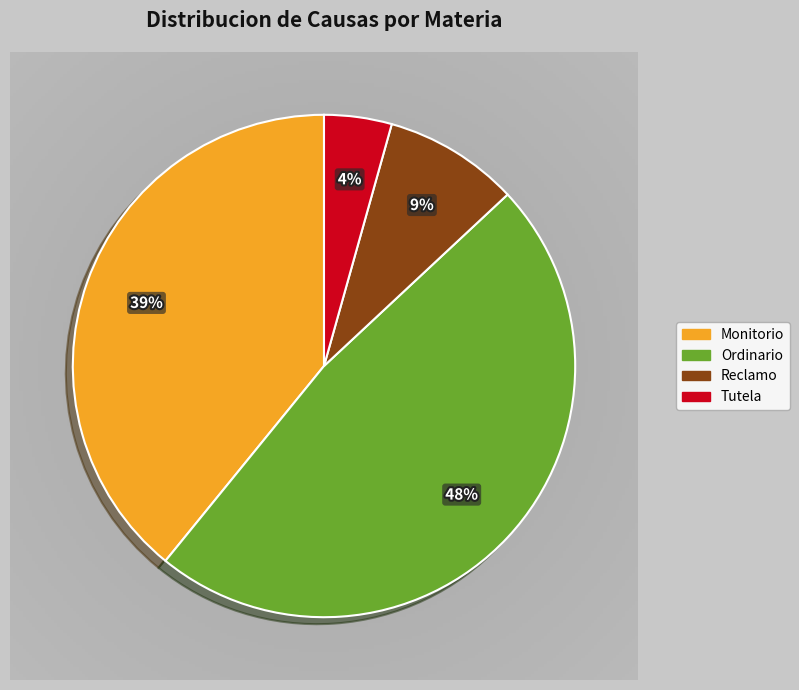

Is Reclamo the majority of the pie?

No